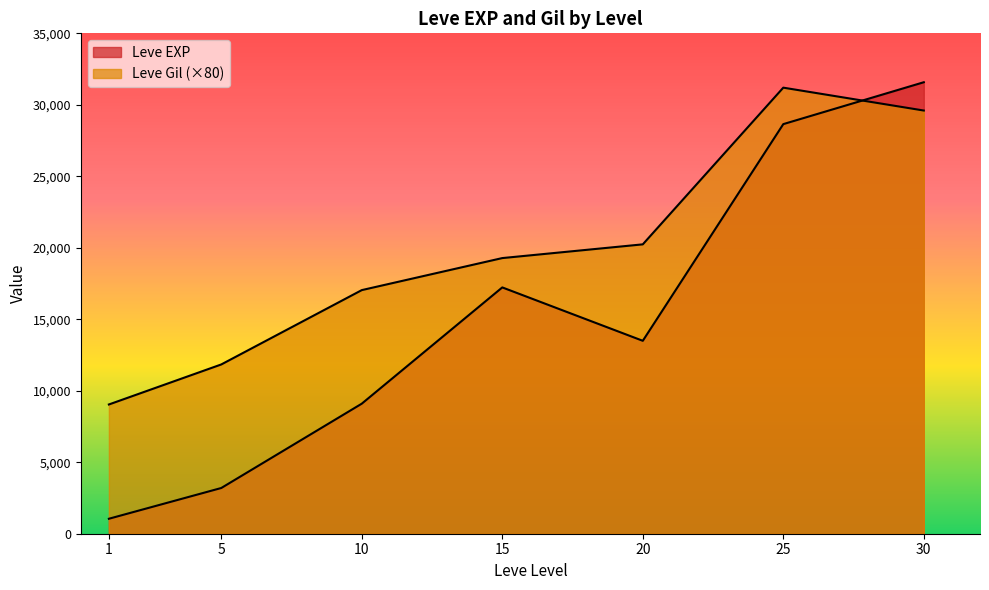

What value does the Leve Gil series have at 1, to the nearest 5?

115